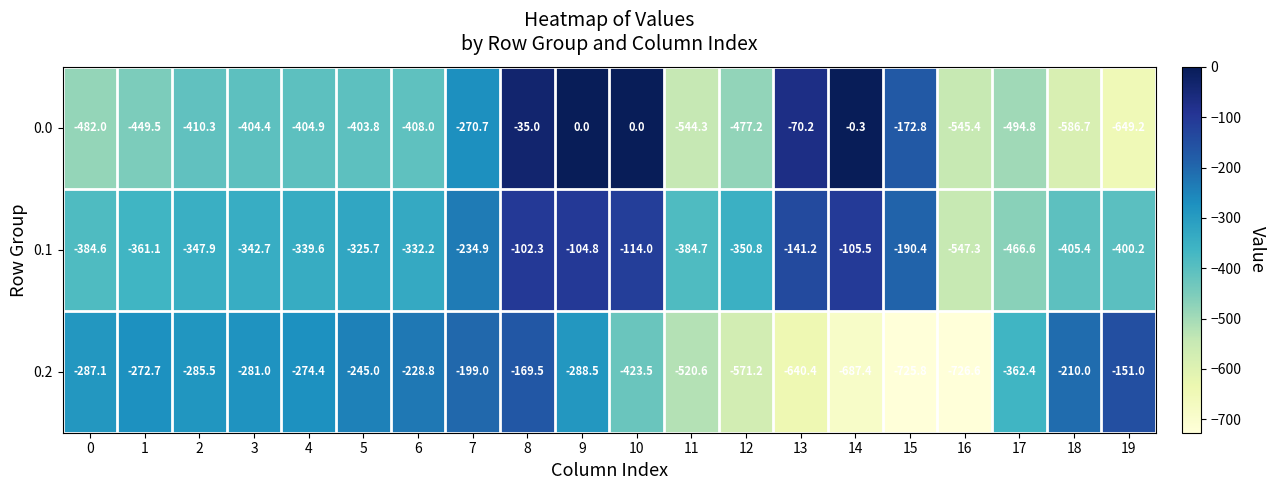

Which category has the lowest value in the 0.0 series?

19